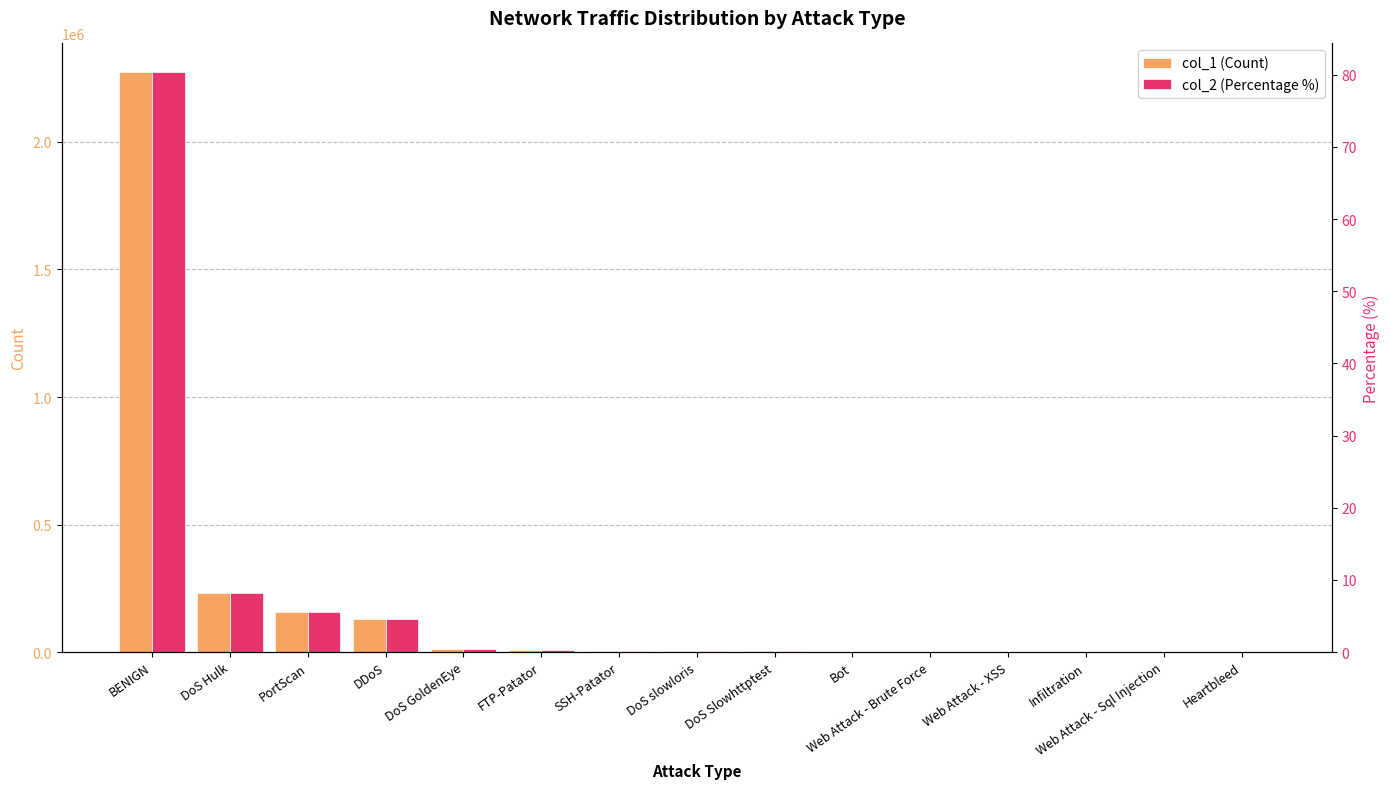

Rank the series by their average value, from highest to lowest.

col_1 (Count), col_2 (Percentage %)